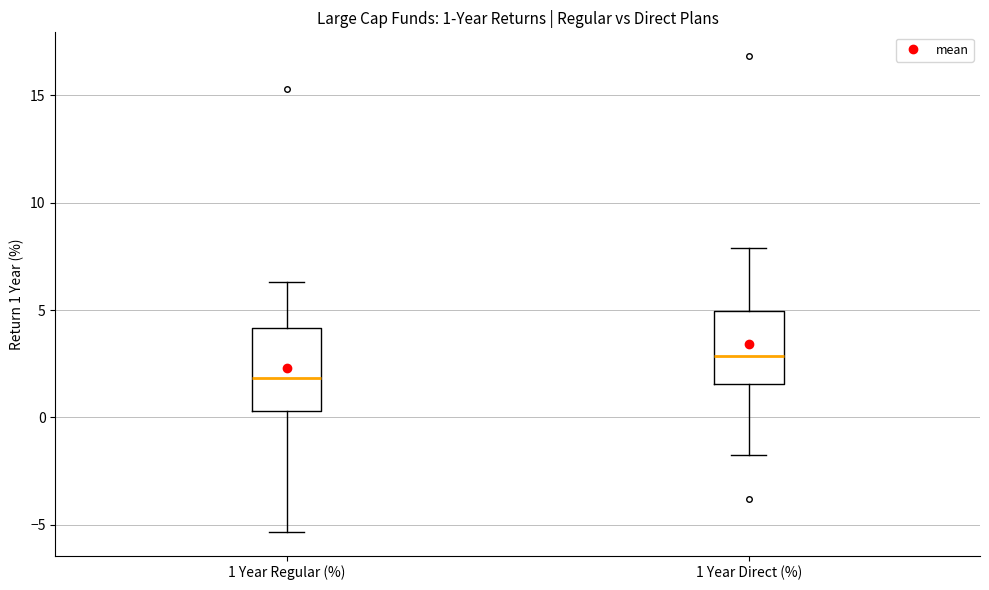

Which box has the highest median line?

1 Year Direct (%)